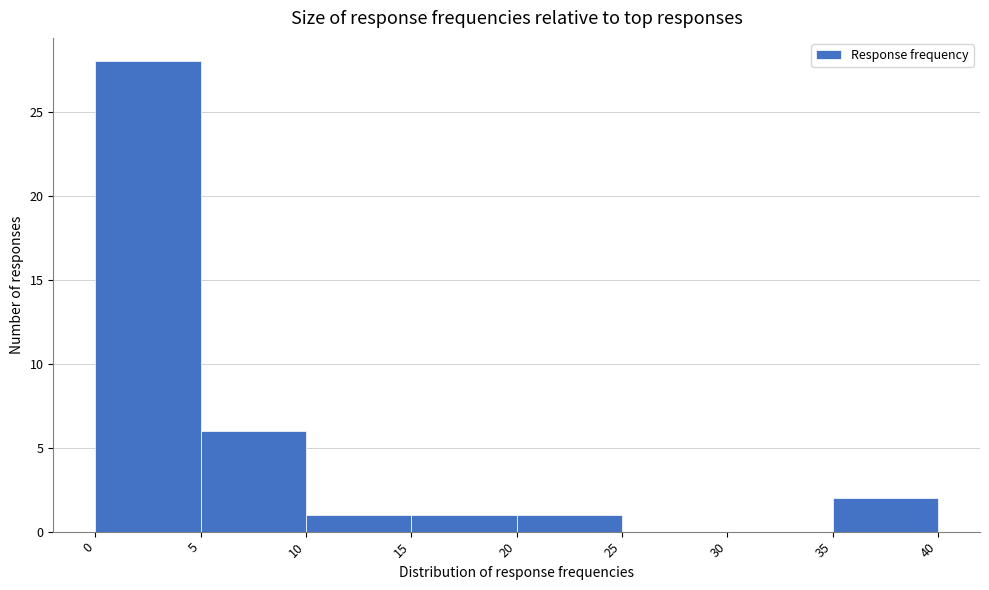

Which range on the x-axis has the tallest bar?

0 to 5